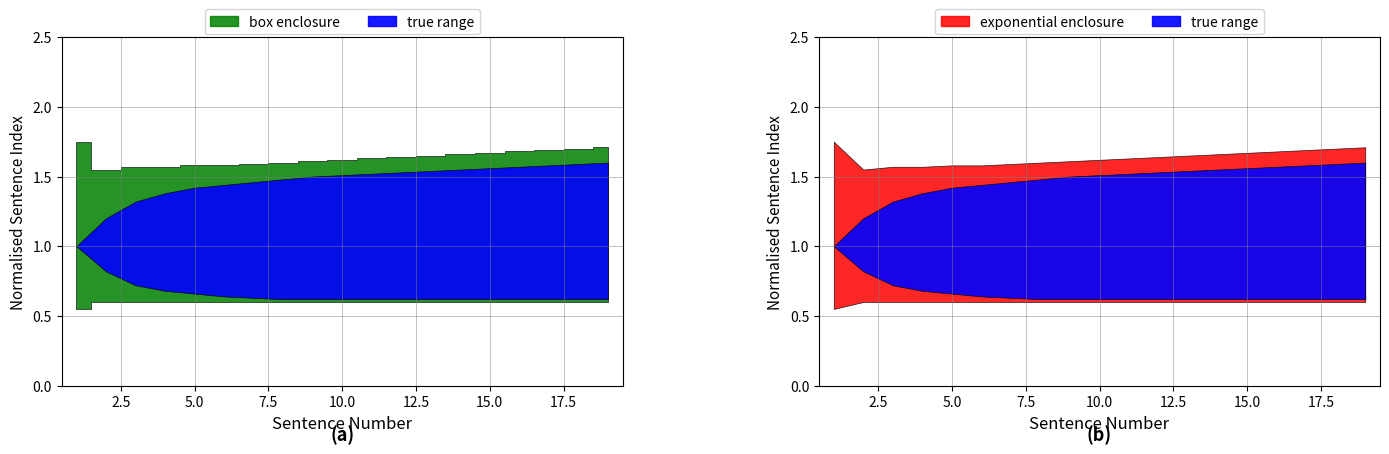

What is the value of the enclosure_lower point at the 8th from the left?

0.6